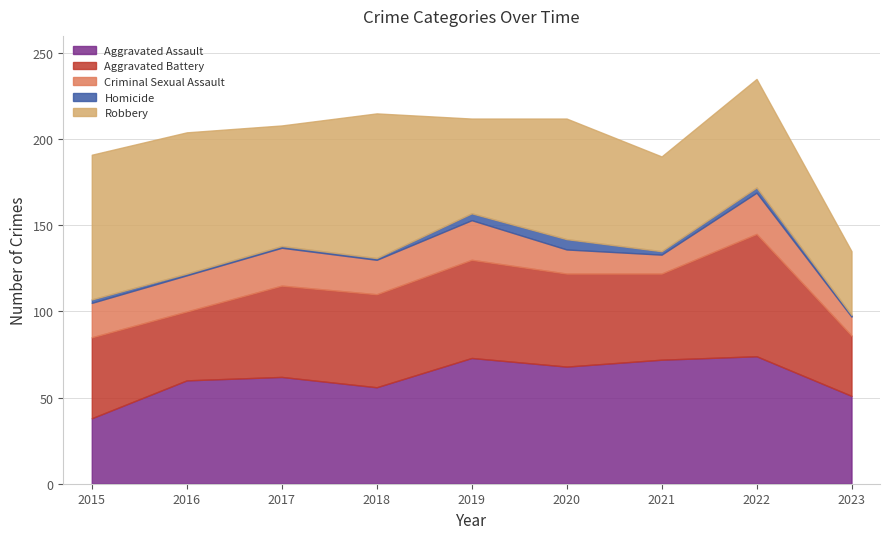

Reading left to right, what are all the values shown in this chart?

Aggravated Assault: 38	60	62	56	73	68	72	74	51
Aggravated Battery: 47	40	53	54	57	54	50	71	35
Criminal Sexual Assault: 20	21	22	20	23	14	11	24	11
Homicide: 2	1	1	1	4	6	2	3	1
Robbery: 84	82	70	84	55	70	55	63	37